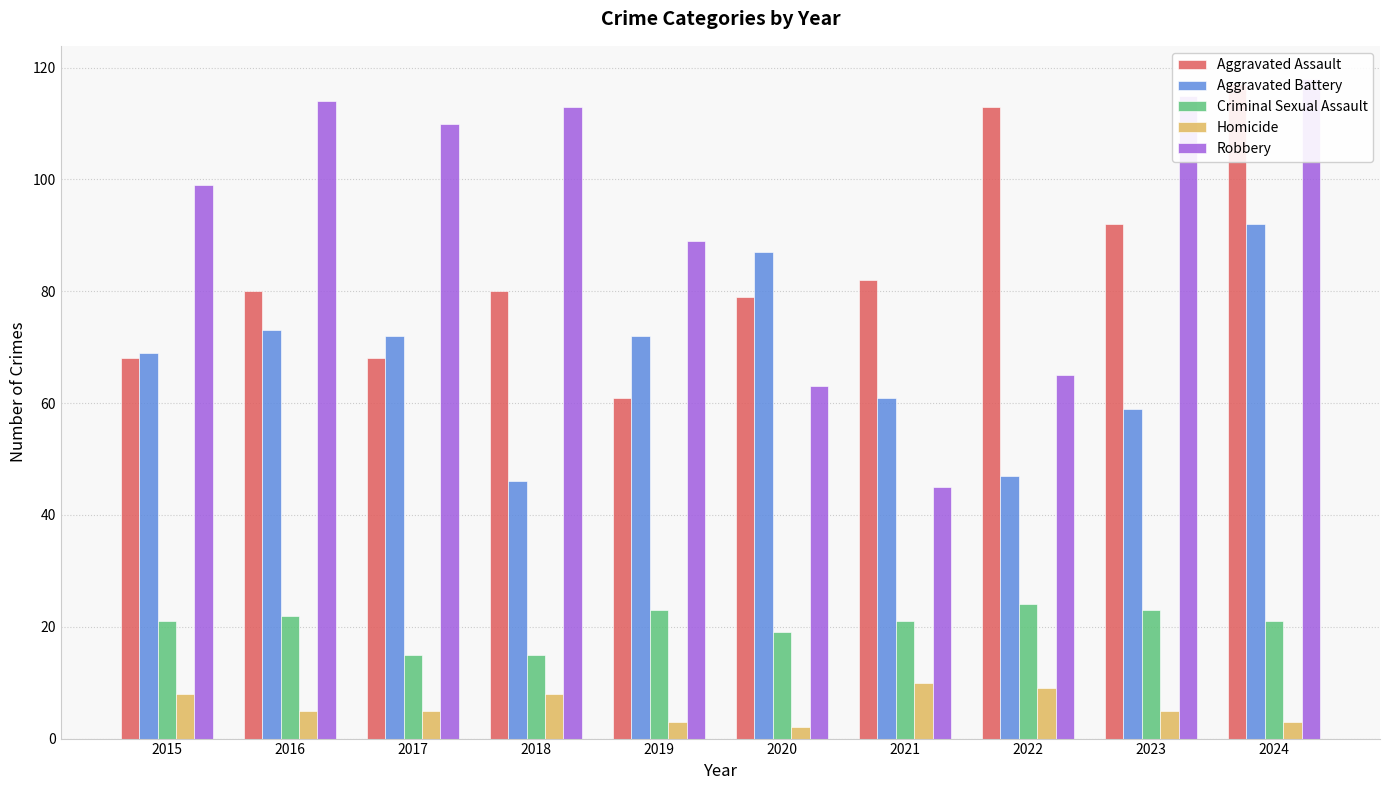

What is the difference between the maximum and minimum values in the Aggravated Battery series?

46